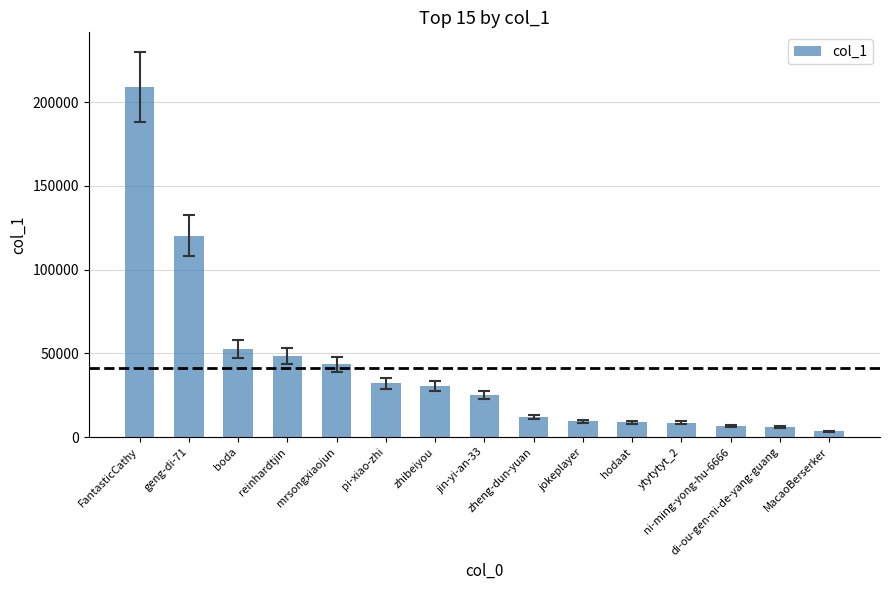

The value at MacaoBerserker is 3489. True or false?

True